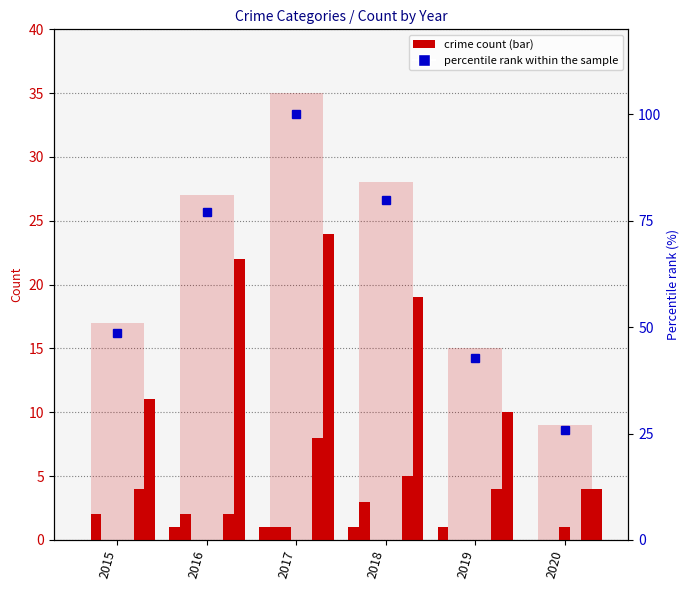

What is the average value of the percentile rank within the sample series?

62.4